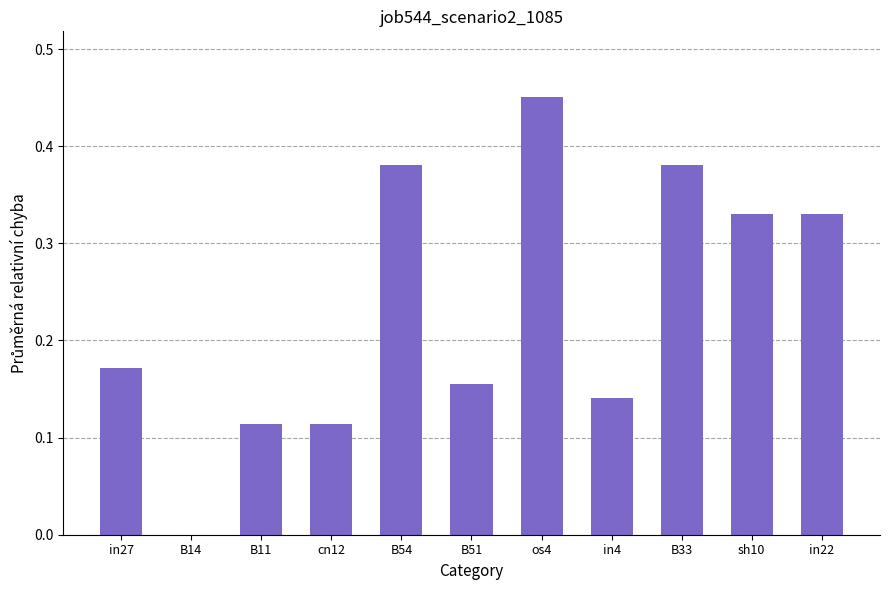

Is it true that the value at in27 is 0.1?

False